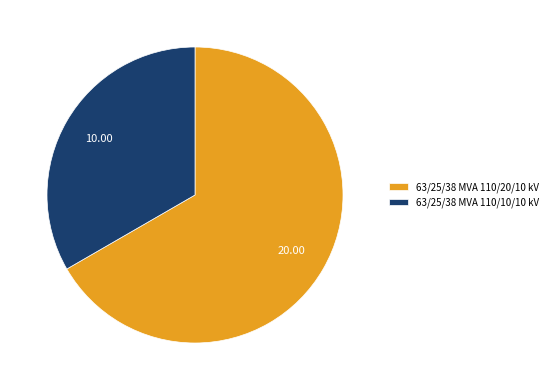

Is the sum of 63/25/38 MVA 110/10/10 kV and 63/25/38 MVA 110/20/10 kV greater than half?

Yes